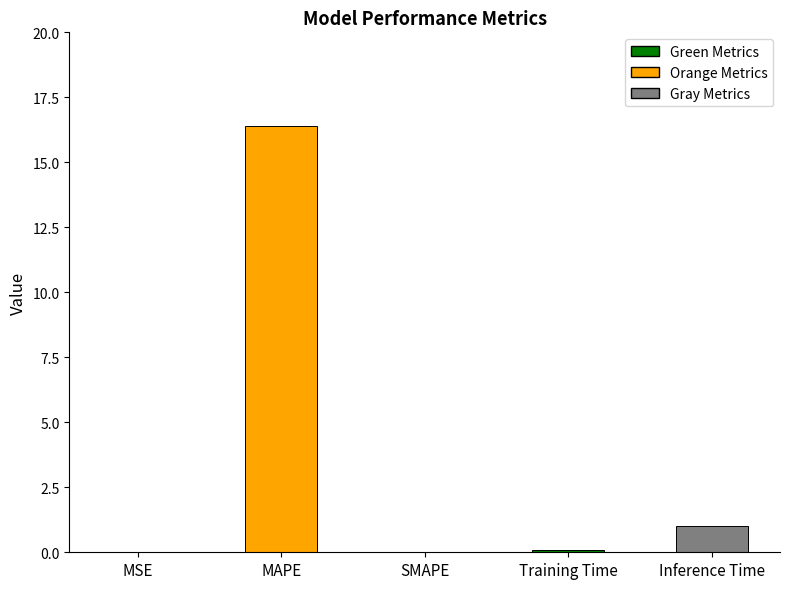

What is the change in value from SMAPE to Inference Time?

+1.0